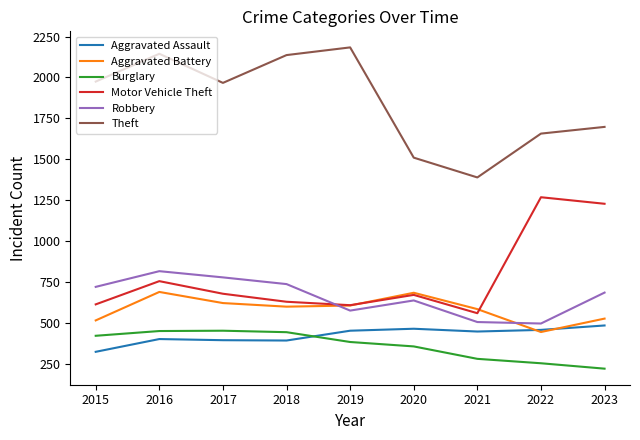

How many lines are shown in the chart?

6